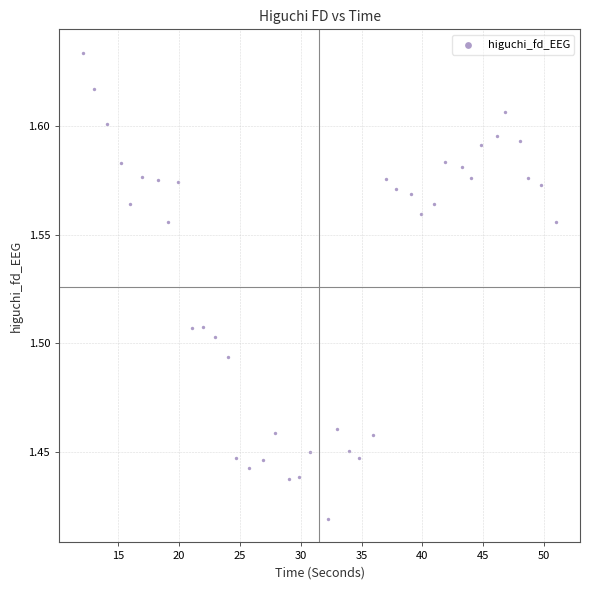

What is the range of X values (max minus min)?

39.0